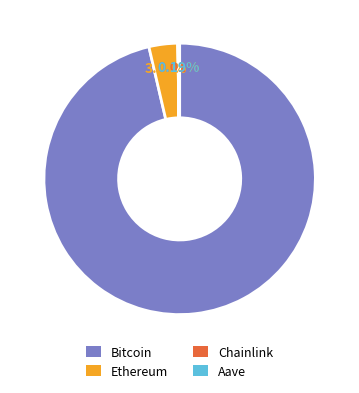

Which has a higher value, Ethereum or Bitcoin?

Bitcoin